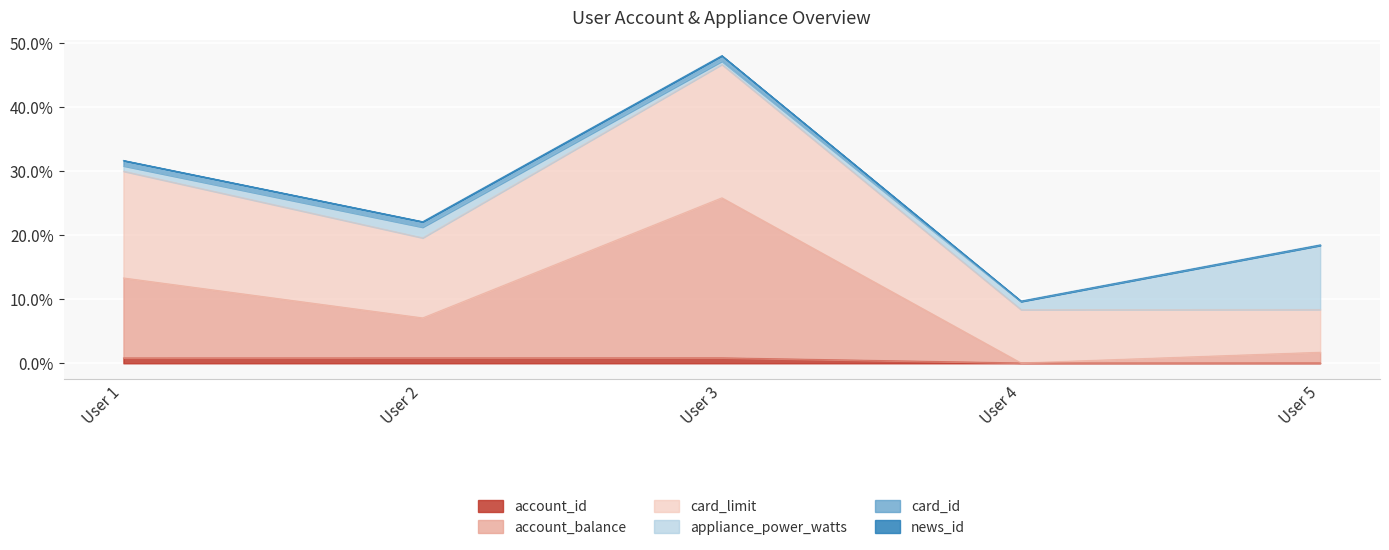

What is the difference between the maximum and minimum values in the account_balance series?

25.8